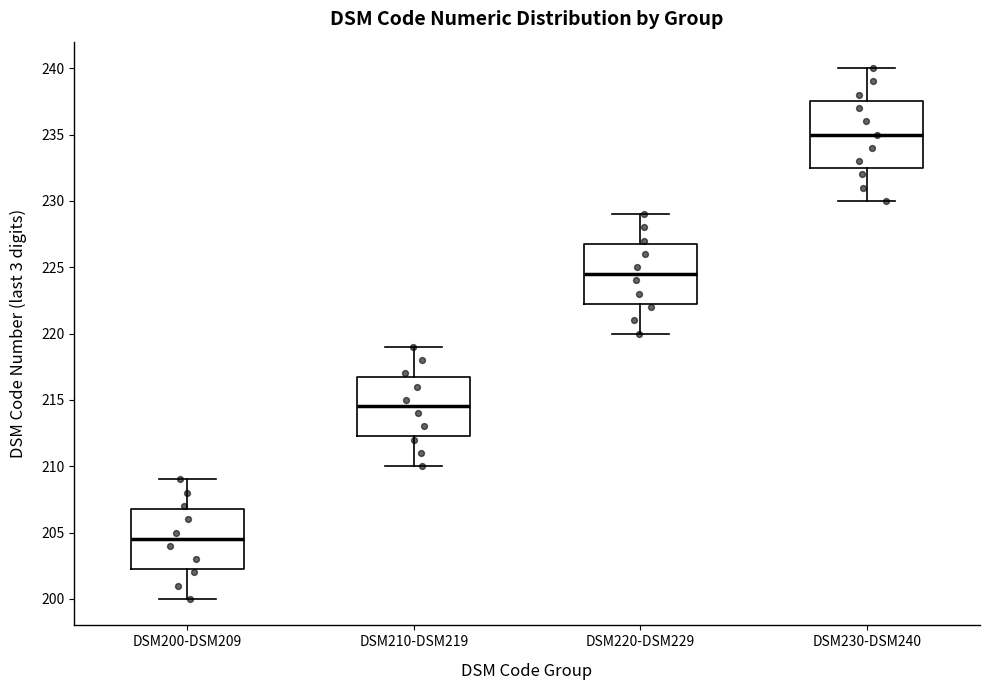

Reading left to right, read every box against the y-axis: the position of its median line, the range the box covers, and the ends of its whiskers. The values are not printed on the chart, so give them approximately, as read against the axis.

DSM200-DSM209: median 204.5, box 202.5 to 207.0, whiskers 200.0 to 209.0
DSM210-DSM219: median 214.5, box 212.5 to 217.0, whiskers 210.0 to 219.0
DSM220-DSM229: median 224.5, box 222.5 to 227.0, whiskers 220.0 to 229.0
DSM230-DSM240: median 235.0, box 232.5 to 237.5, whiskers 230.0 to 240.0